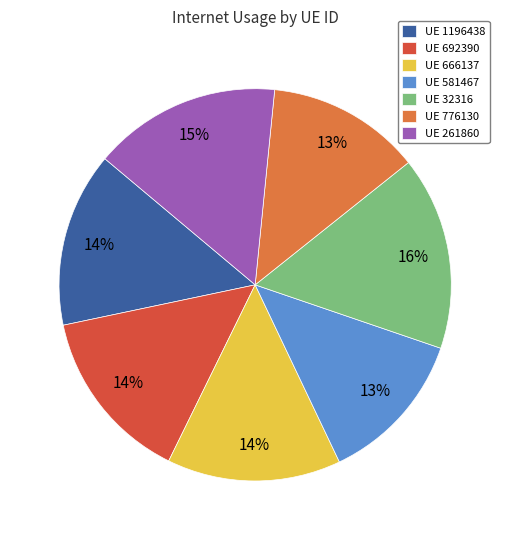

How many slices are in this pie chart?

7